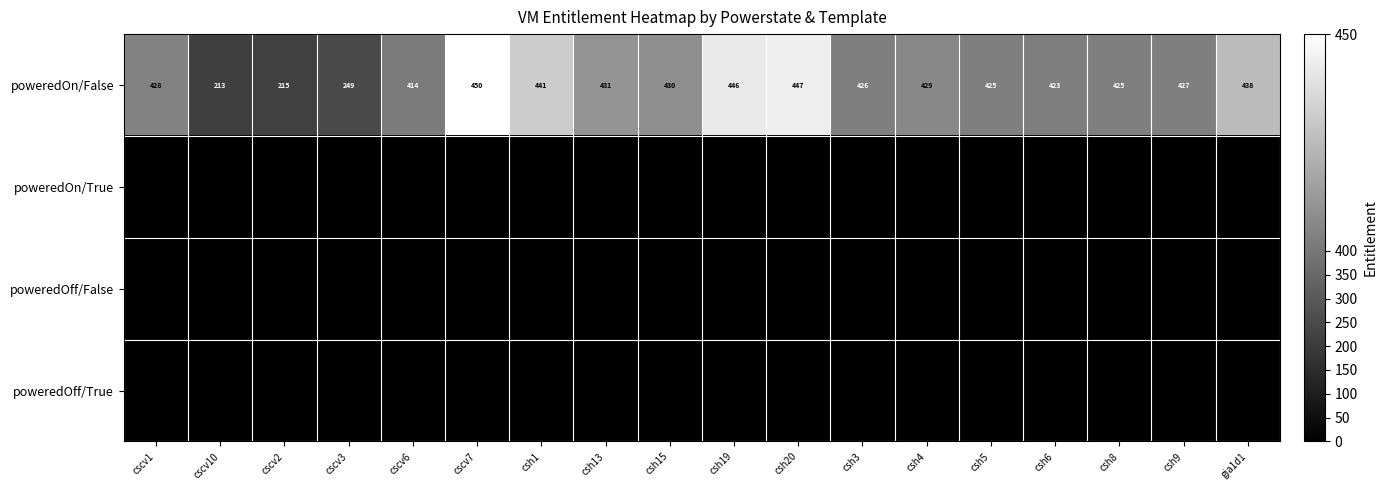

What is the maximum value for poweredOn/False?

450